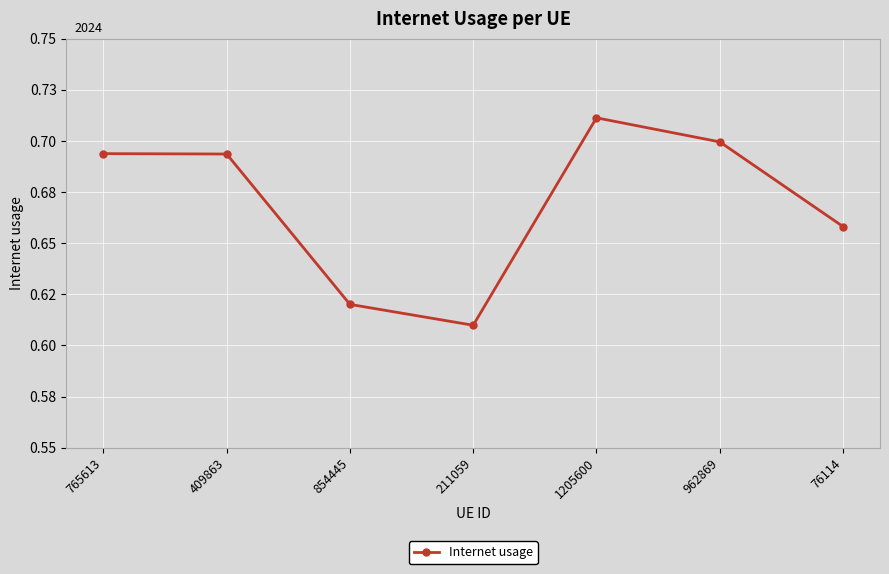

Rank the categories by value from highest to lowest.

1205600, 962869, 765613, 409863, 76114, 854445, 211059